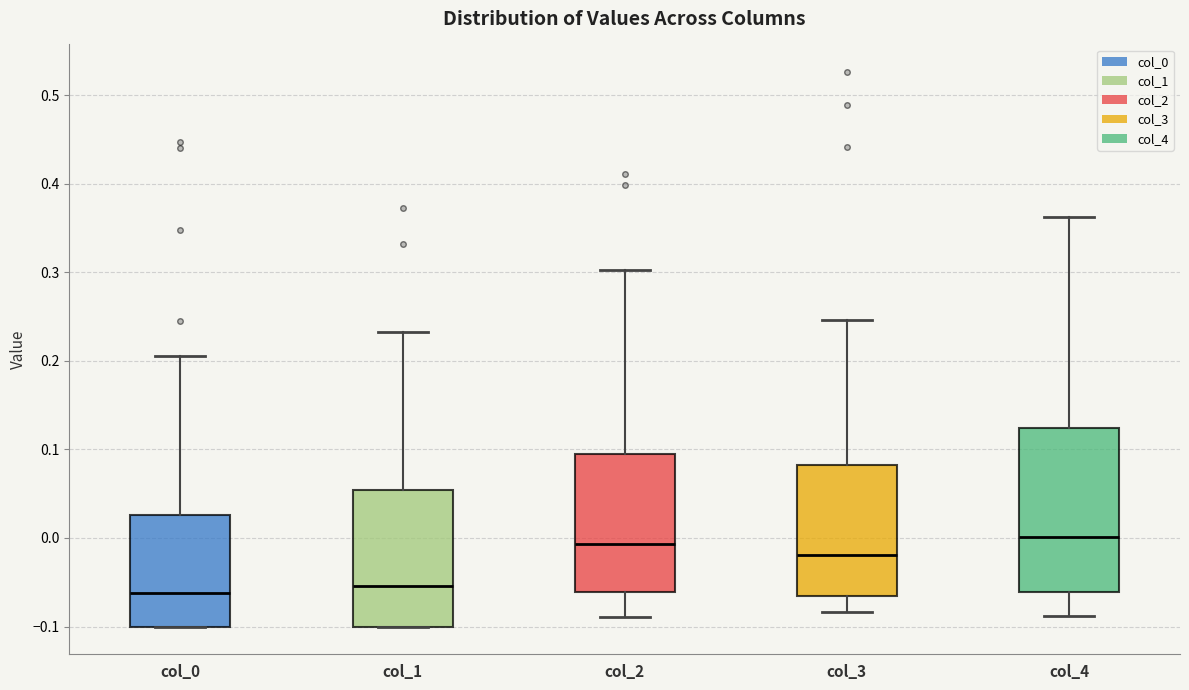

Reading left to right, read every box against the y-axis: the position of its median line, the range the box covers, and the ends of its whiskers. The values are not printed on the chart, so give them approximately, as read against the axis.

col_0: median -0.06, box -0.10 to 0.03, whiskers -0.10 to 0.21
col_1: median -0.05, box -0.10 to 0.05, whiskers -0.10 to 0.23
col_2: median -0.01, box -0.06 to 0.09, whiskers -0.09 to 0.30
col_3: median -0.02, box -0.07 to 0.08, whiskers -0.08 to 0.25
col_4: median 0.00, box -0.06 to 0.12, whiskers -0.09 to 0.36